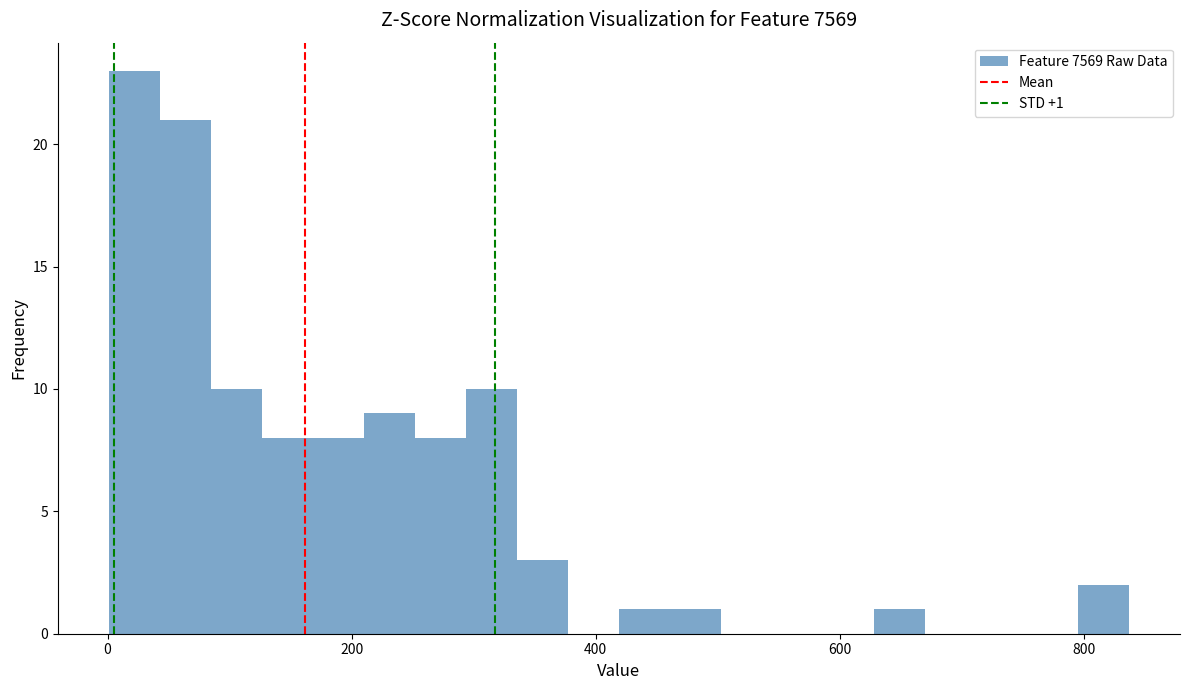

Read against the x-axis, roughly where is the centre of the tallest bar?

20